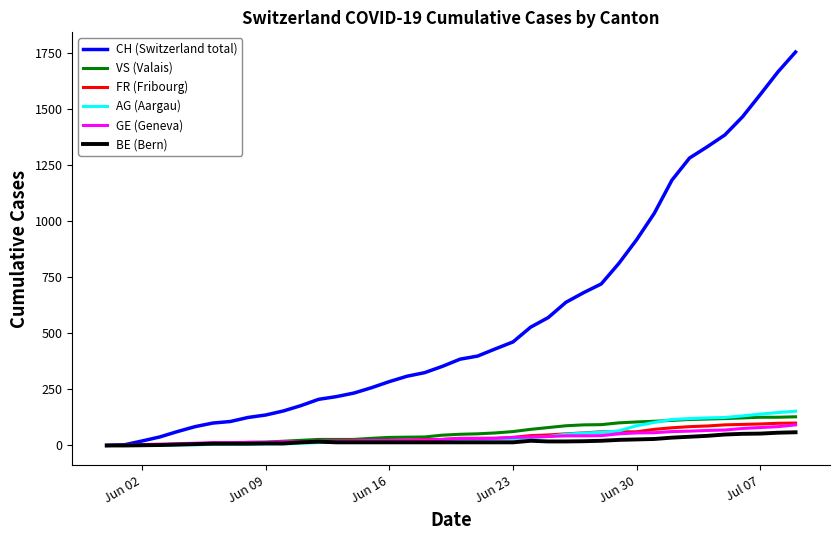

What is the maximum value for GE (Geneva)?

92